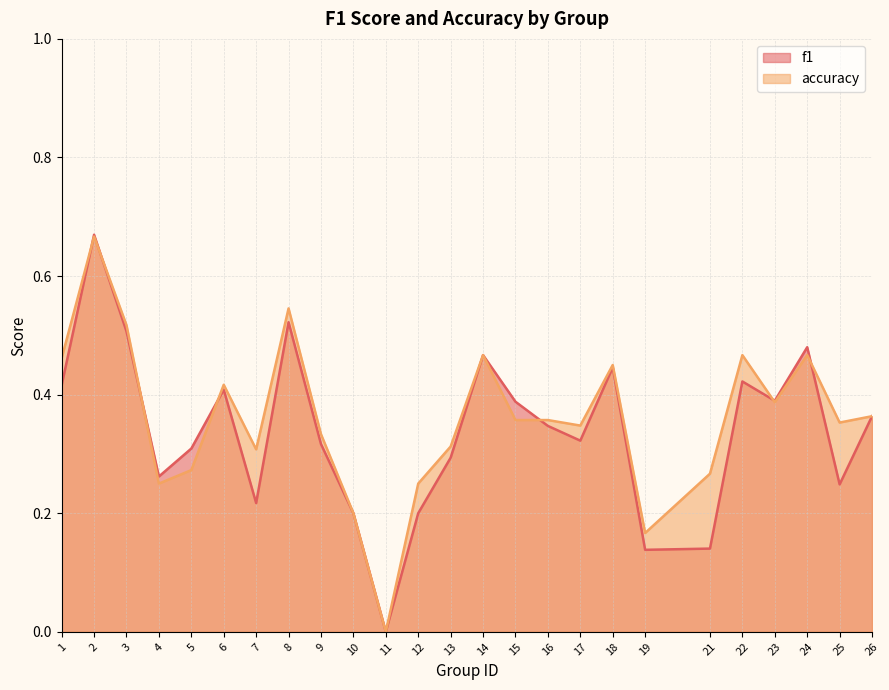

True or false: accuracy has more than 2 interior local peaks.

True